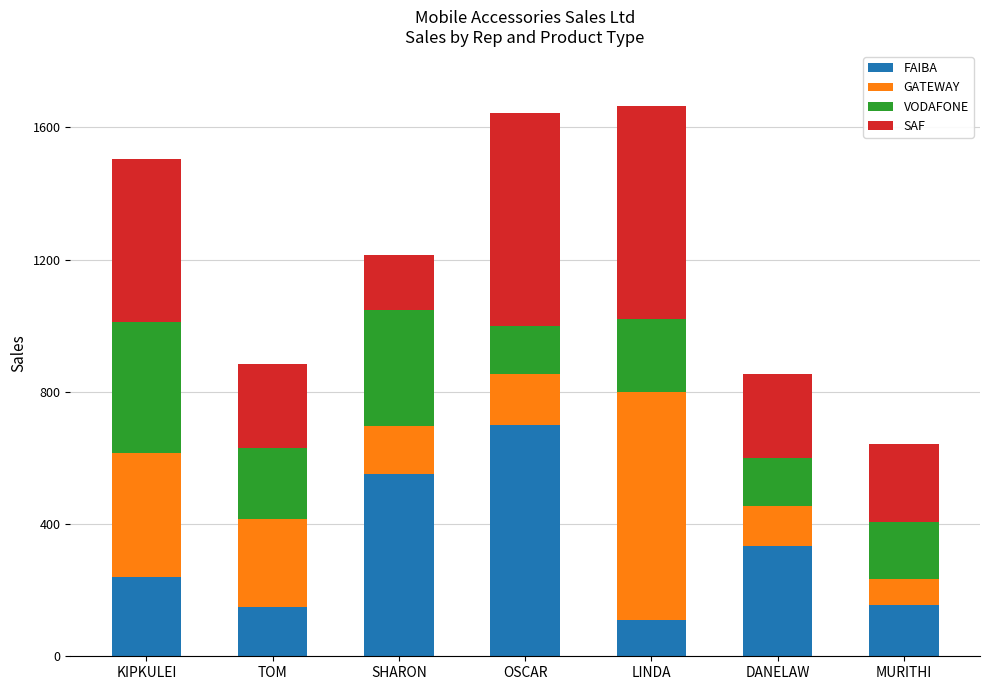

How many values in the FAIBA series are below 240?

3